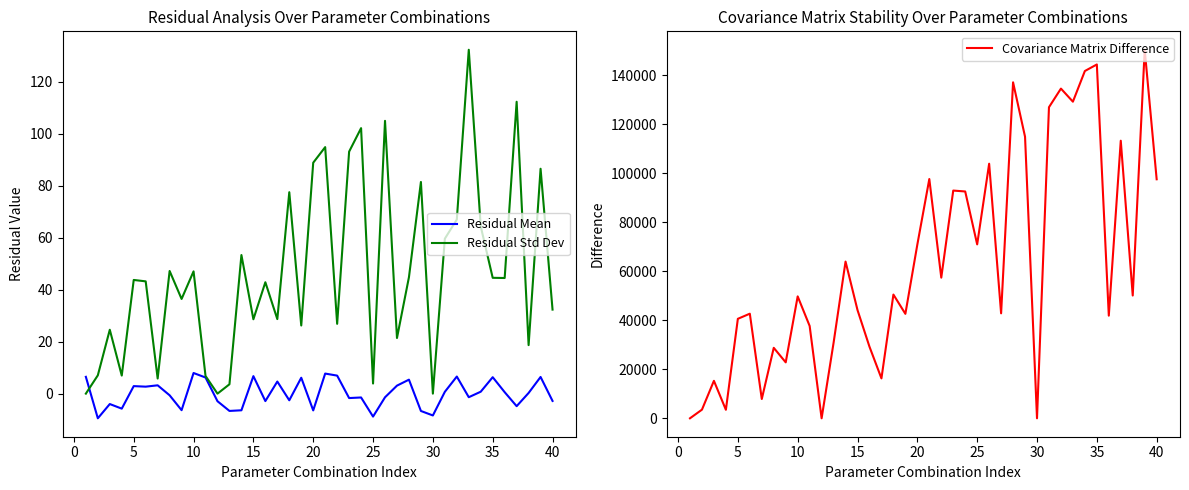

How many series are shown in this chart?

3